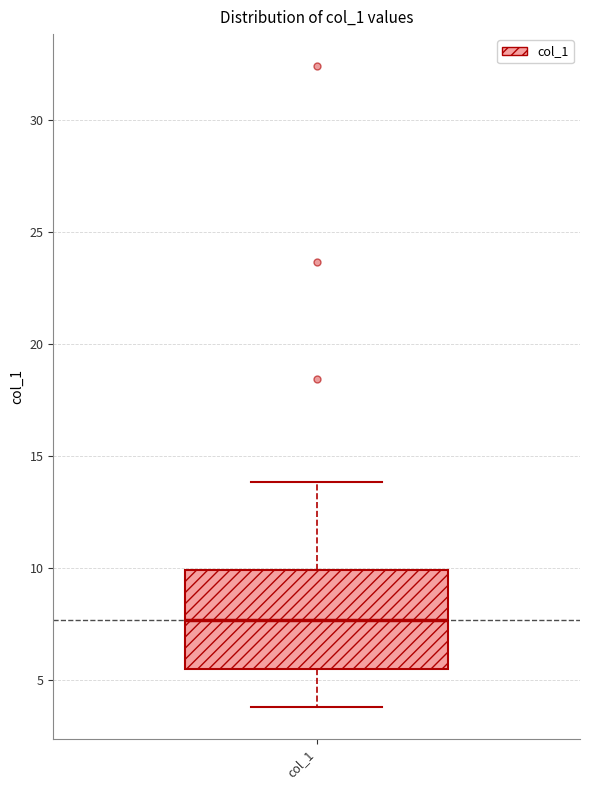

Transcribe this box plot: give where the median line is, the range the box spans, and where the two whiskers end, as read against the y-axis. The values are not printed on the chart, so give them approximately, as read against the axis.

median 7.5, box 5.5 to 10.0, whiskers 4.0 to 14.0